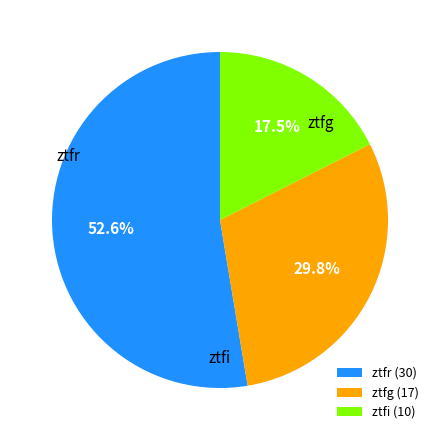

Approximately how many times larger is the value at ztfr (30) compared to ztfg (17)?

1.8